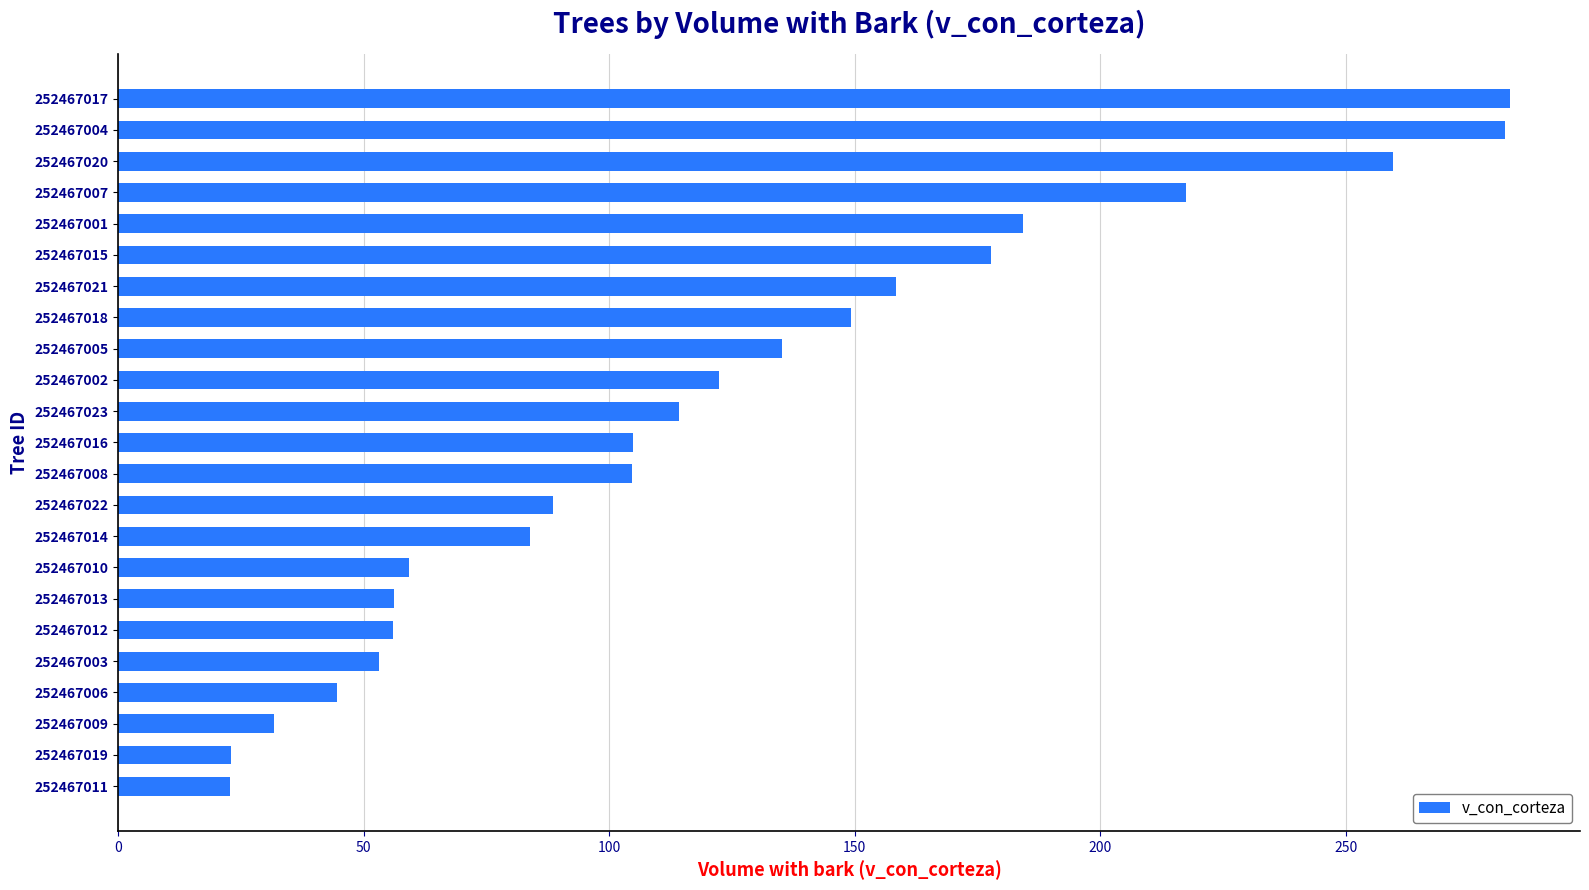

What is the sum of the values at 252467005 and 252467022?

223.7